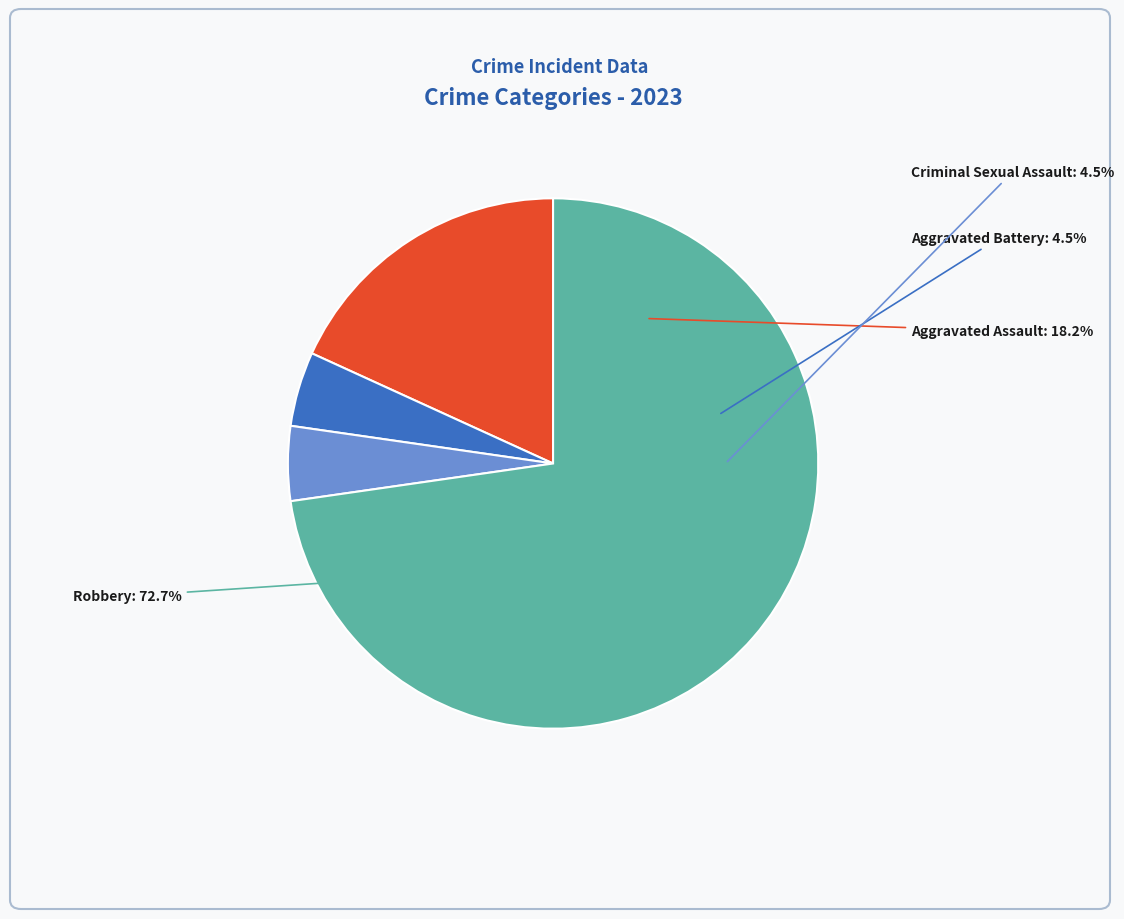

To the nearest percent, what is the difference between the largest and smallest slice percentages?

68%